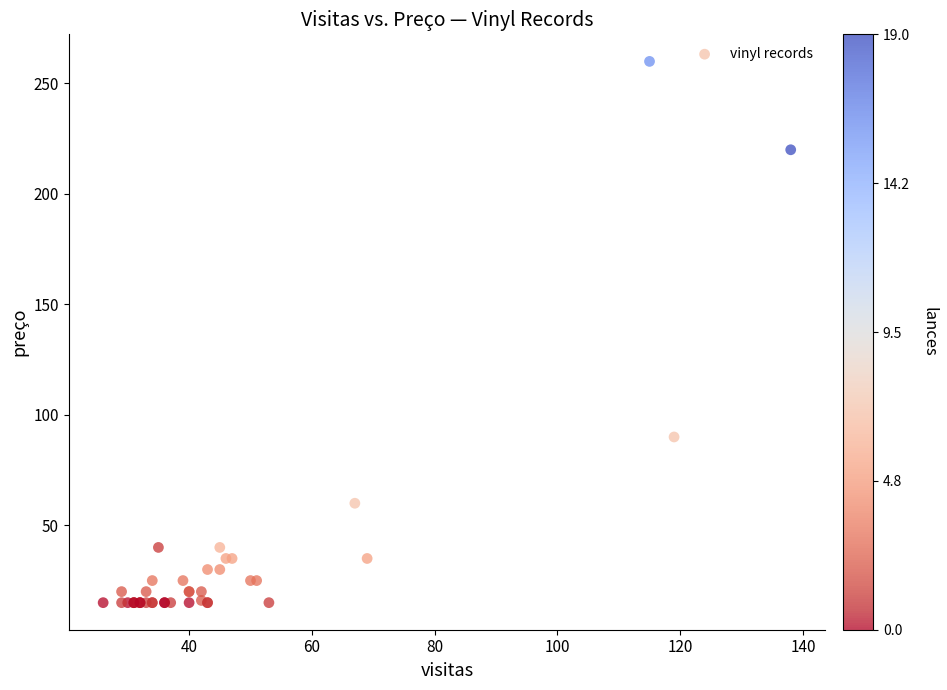

What Y value in the scatter plot is closest to 137?

90